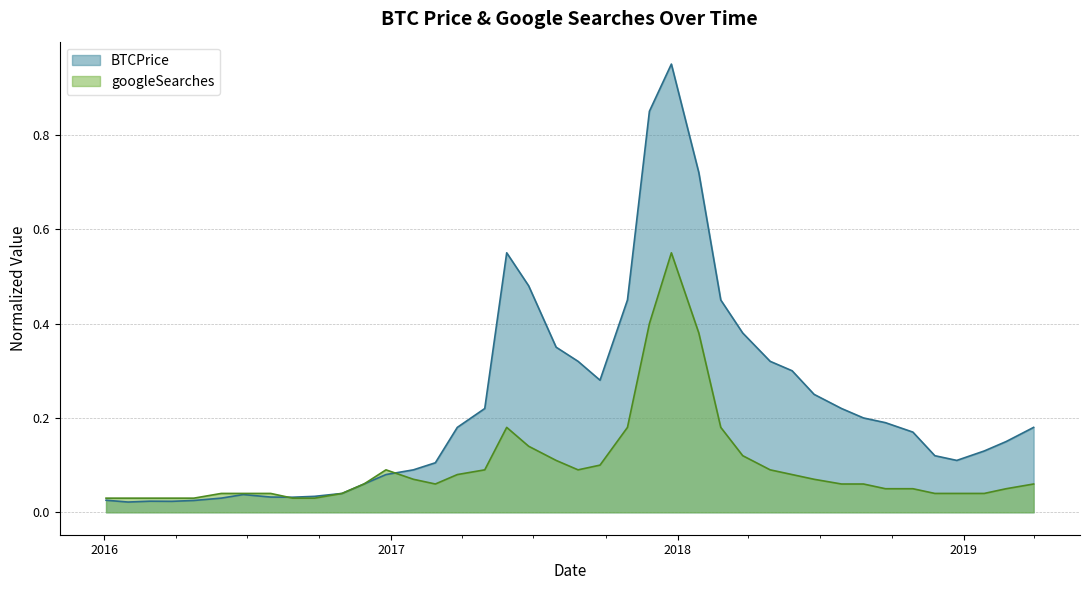

Which series has the largest total across all categories?

BTCPrice